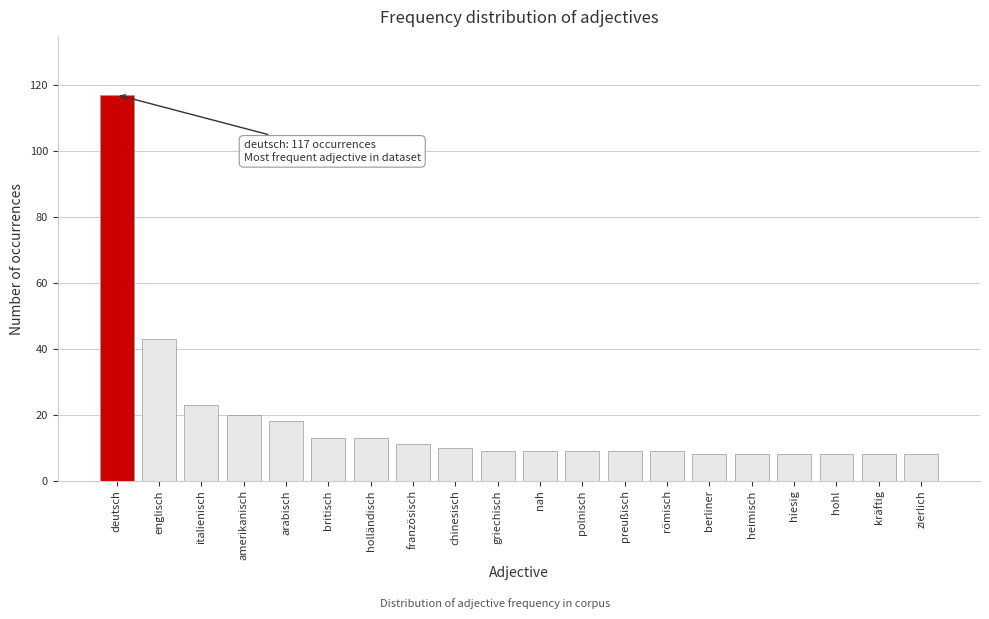

Reading left to right, transcribe all the data shown in this chart.

deutsch=117	englisch=43	italienisch=23	amerikanisch=20	arabisch=18	britisch=13	holländisch=13	französisch=11	chinesisch=10	griechisch=9	nah=9	polnisch=9	preußisch=9	römisch=9	berliner=8	heimisch=8	hiesig=8	hohl=8	kräftig=8	zierlich=8